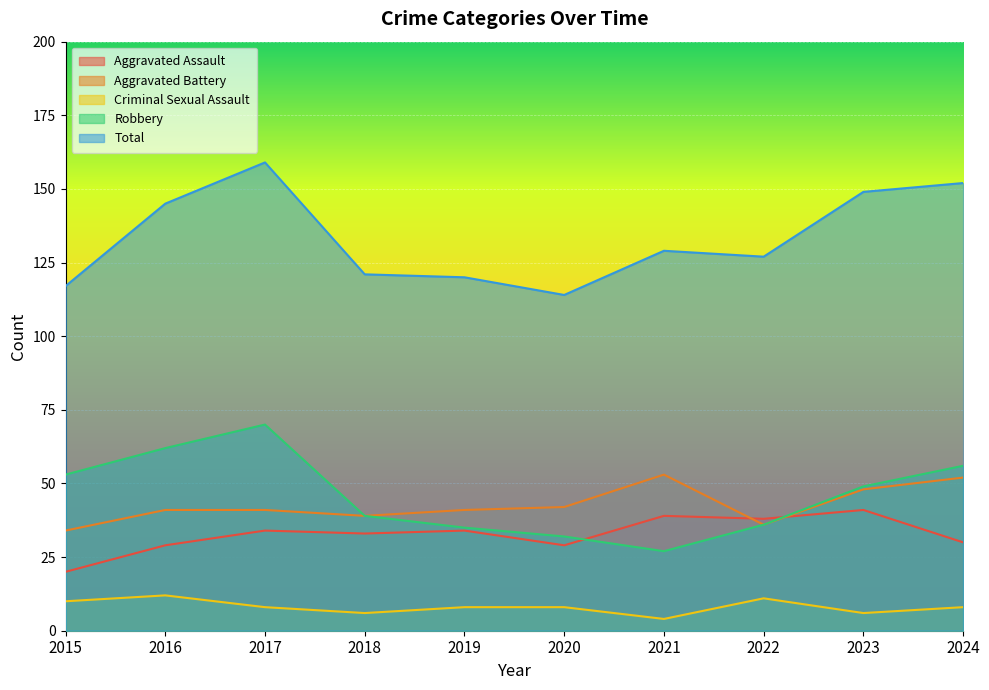

Which category has the lowest value in the Criminal Sexual Assault series?

2021